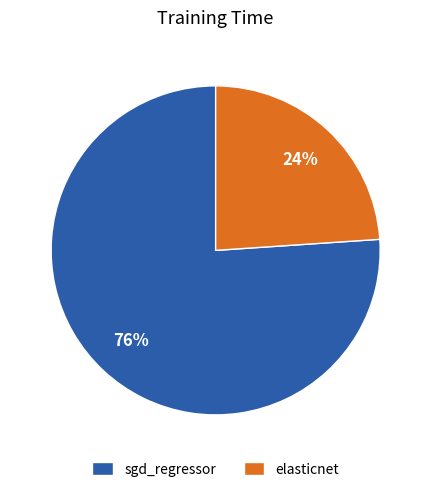

Is the sum of elasticnet and sgd_regressor greater than half?

Yes